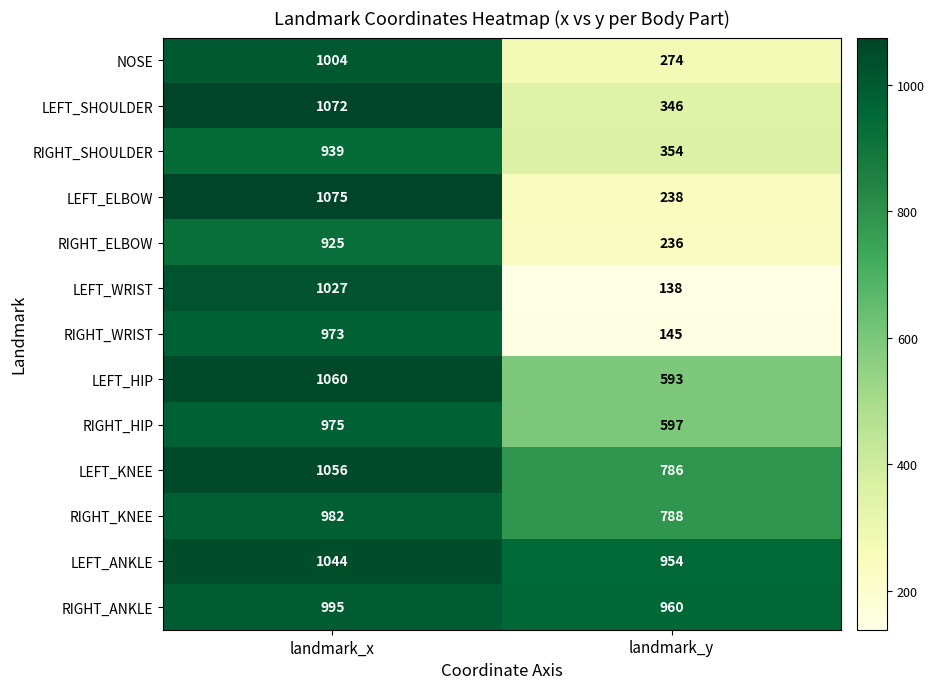

The LEFT_ELBOW series shows 598 at landmark_x. True or false?

False